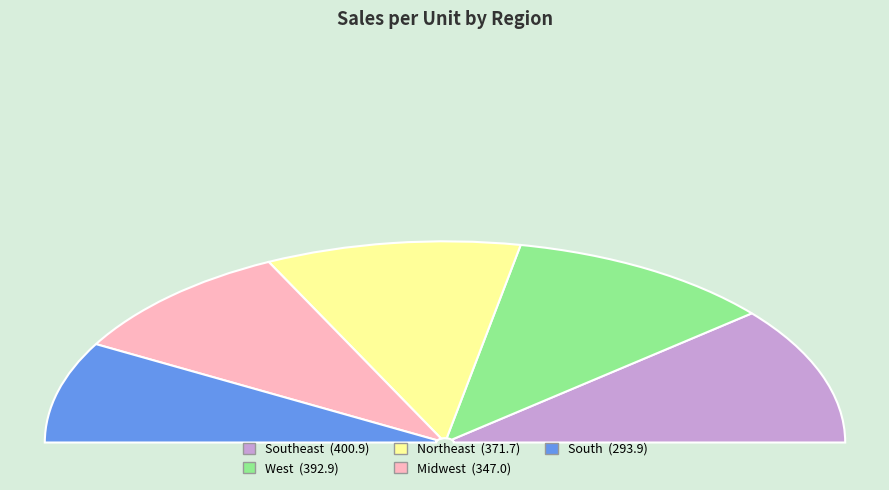

The West slice represents 22% of the pie. True or false?

True